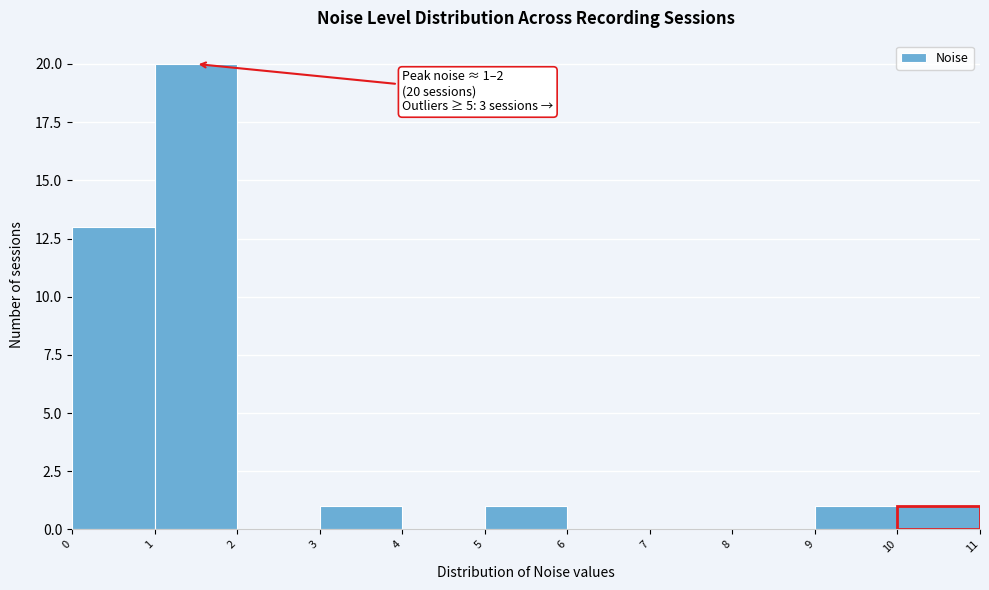

Over which range of the x-axis is the bar tallest?

1 to 2